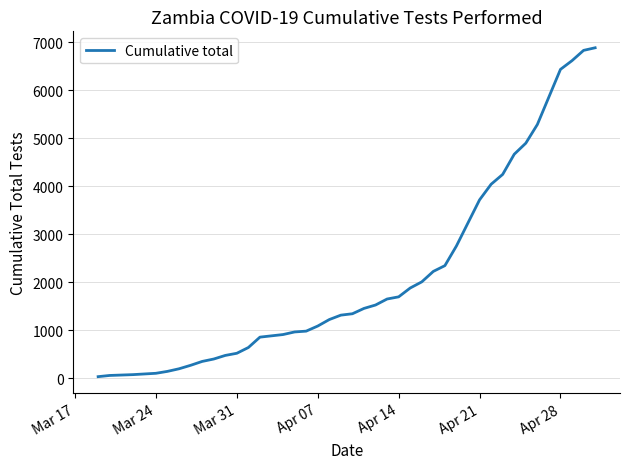

What is the sum of all values?

86311